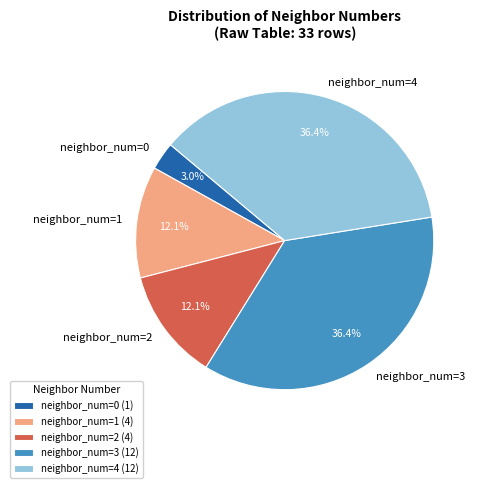

To the nearest percent, what is the average slice percentage?

20%